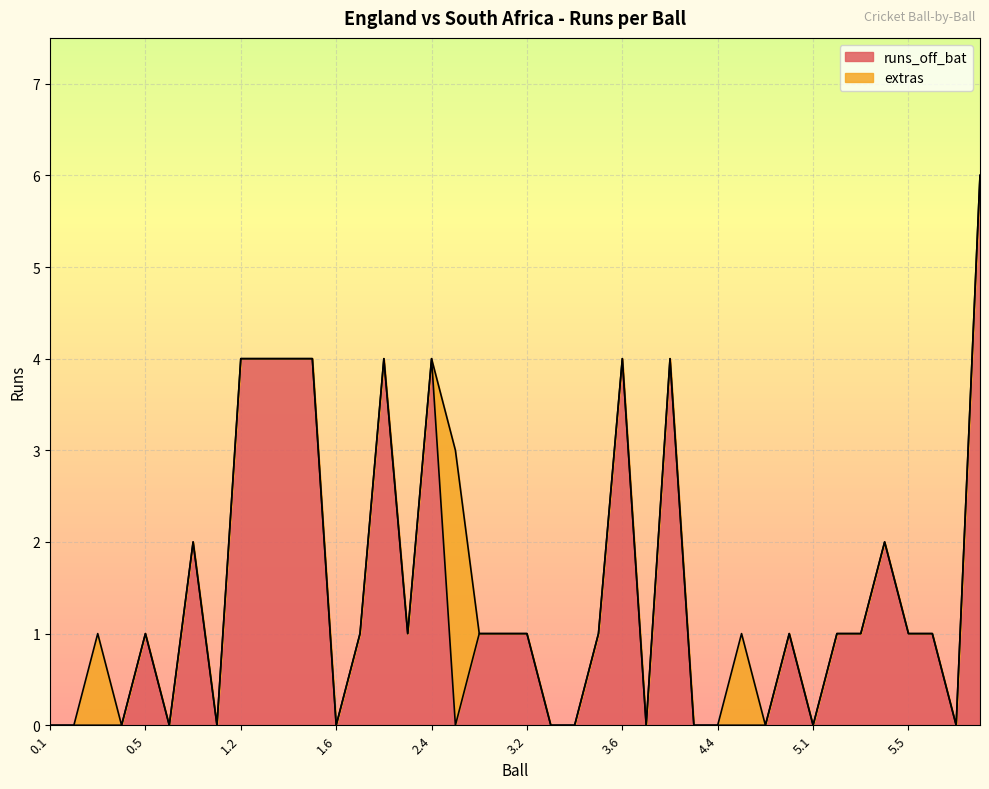

Rank the categories by value from lowest to highest.

0.1, 0.2, 0.3, 0.4, 0.6, 1.1, 1.6, 2.5, 3.3, 3.4, 4.1, 4.3, 4.4, 4.5, 4.6, 5.1, 6.1, 0.5, 2.1, 2.3, 2.6, 3.1, 3.2, 3.5, 4.7, 5.2, 5.3, 5.5, 5.6, 0.7, 5.4, 1.2, 1.3, 1.4, 1.5, 2.2, 2.4, 3.6, 4.2, 6.2